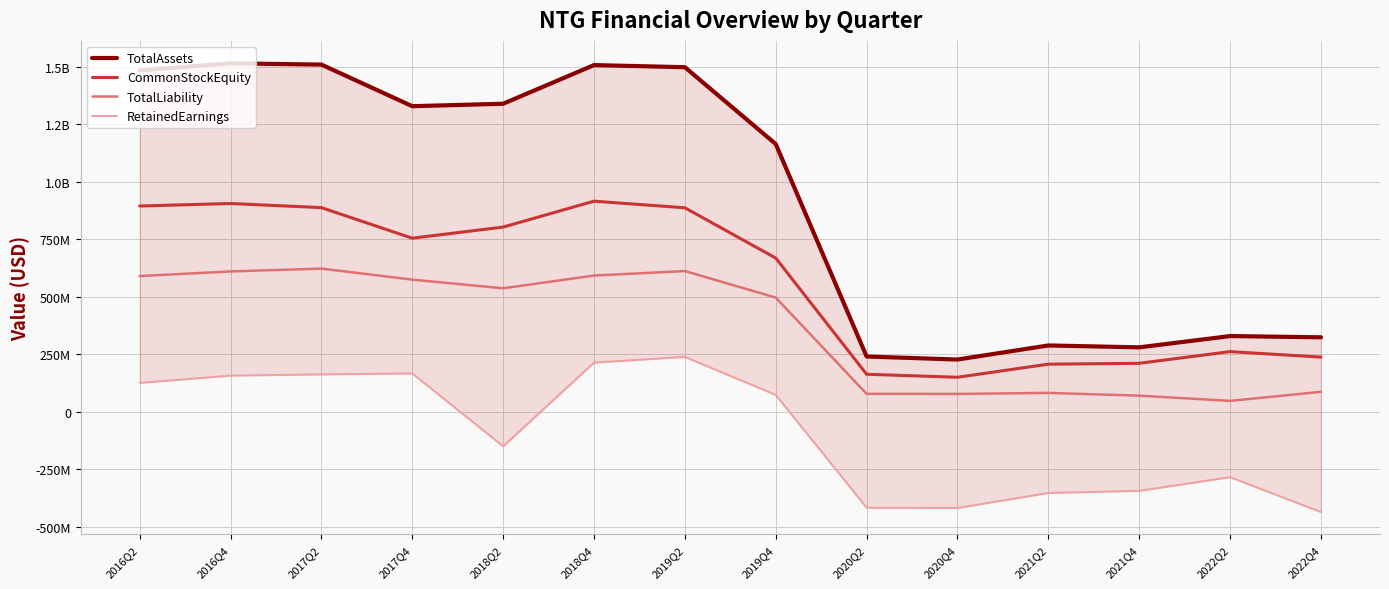

What is the difference between the maximum and minimum values in the TotalLiability series?

575308030